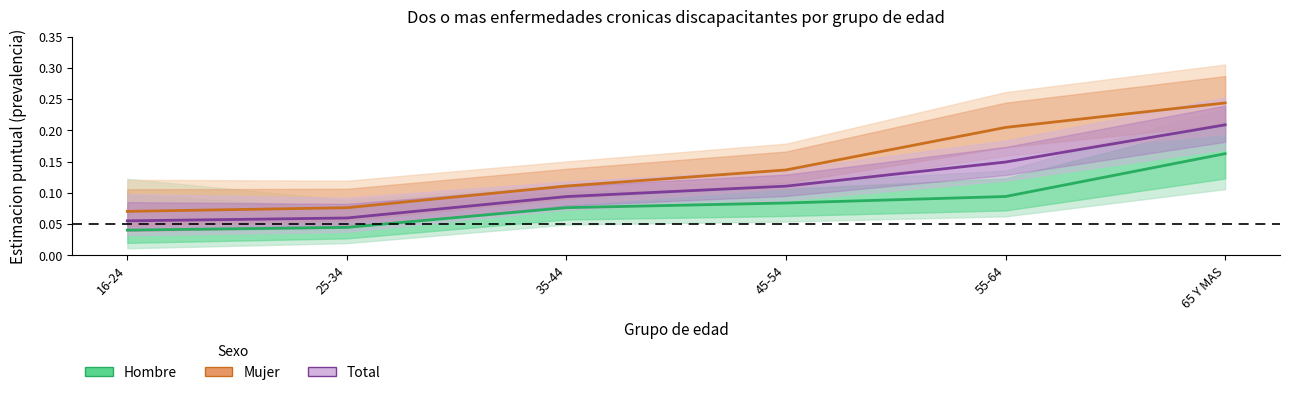

Reading right to left, what are all the values shown in this chart?

Hombre: 0.2	0.1	0.1	0.1	0.0	0.0
Mujer: 0.2	0.2	0.1	0.1	0.1	0.1
Total: 0.2	0.1	0.1	0.1	0.1	0.1